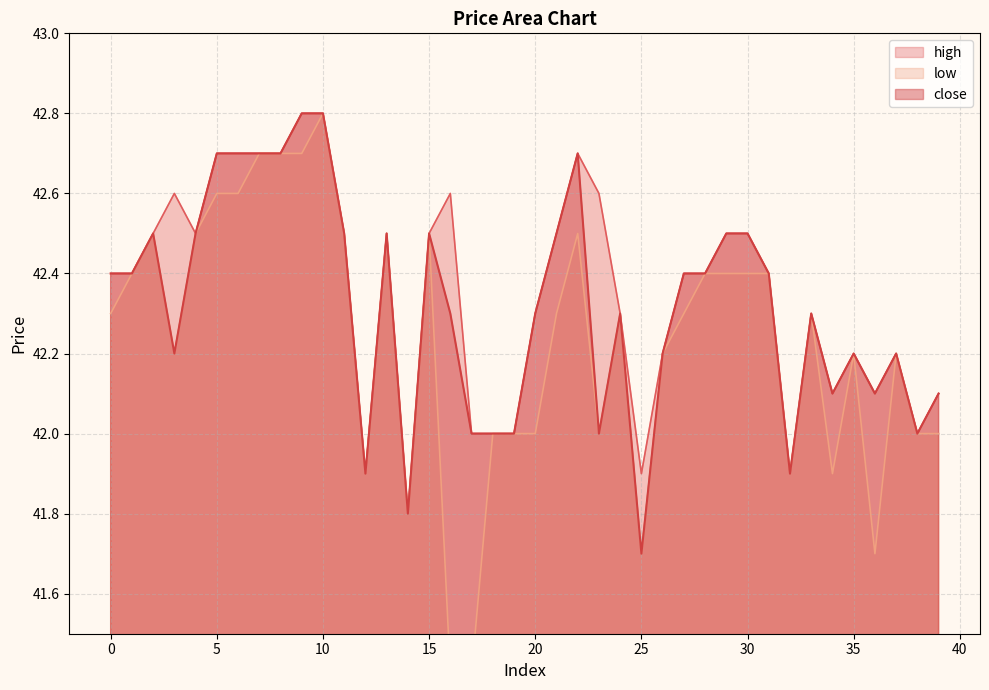

What is the difference between the maximum and minimum values in the low series?

1.4